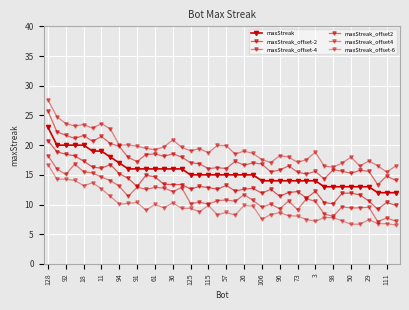

Does the chart have visible grid lines?

Yes